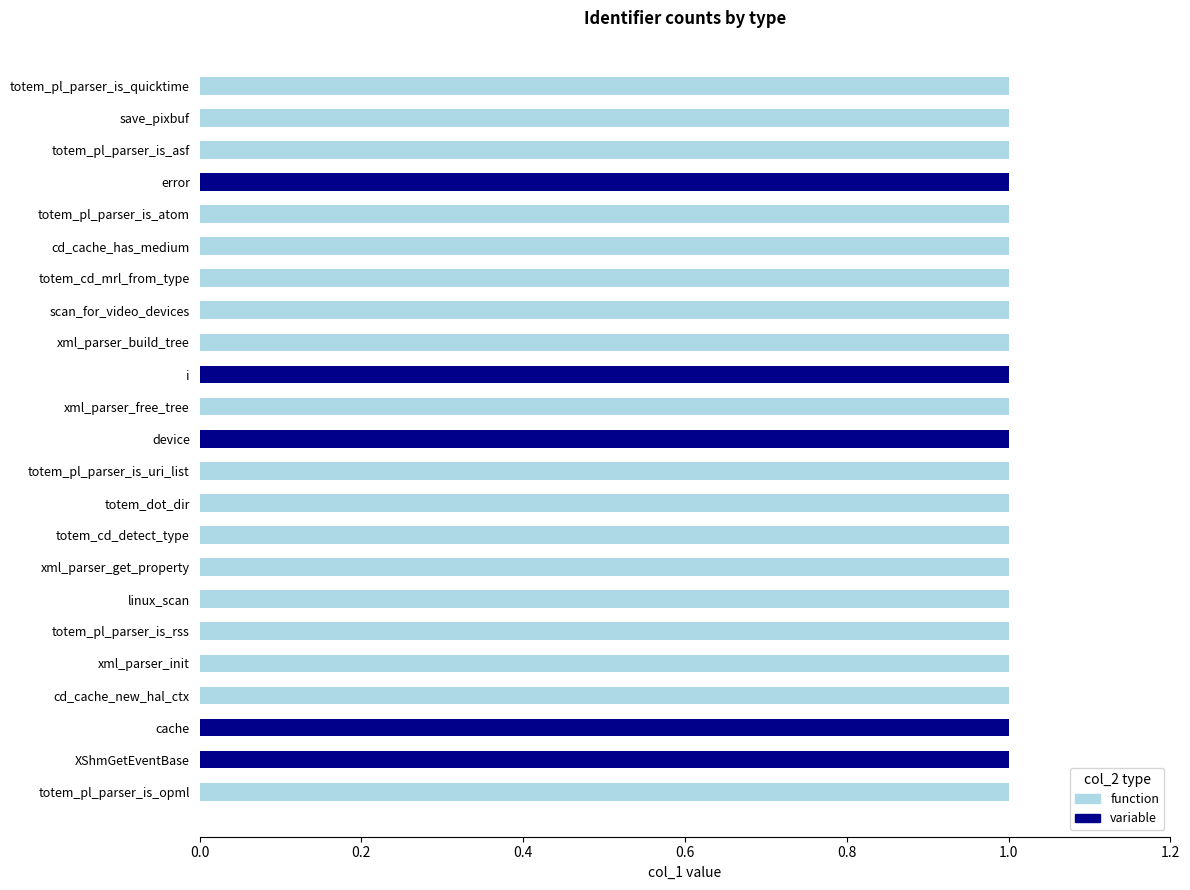

Which series changed the most between xml_parser_build_tree and device?

function